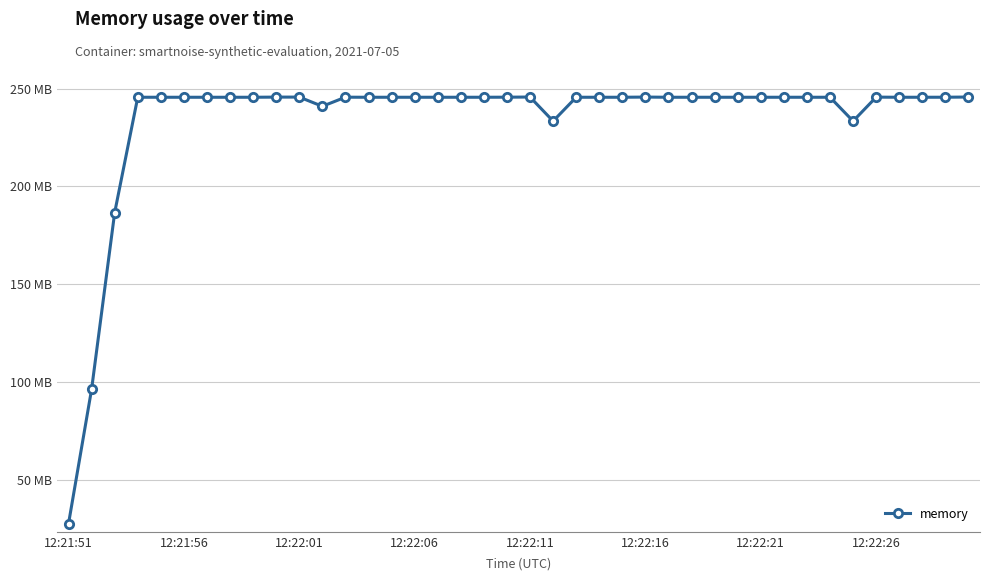

What is the sum of all values?

9367.4